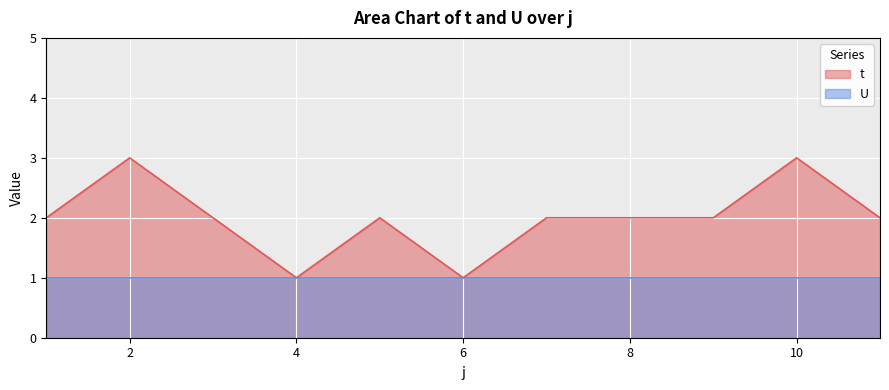

What is the value of the U_line point at the 1st from the left?

1